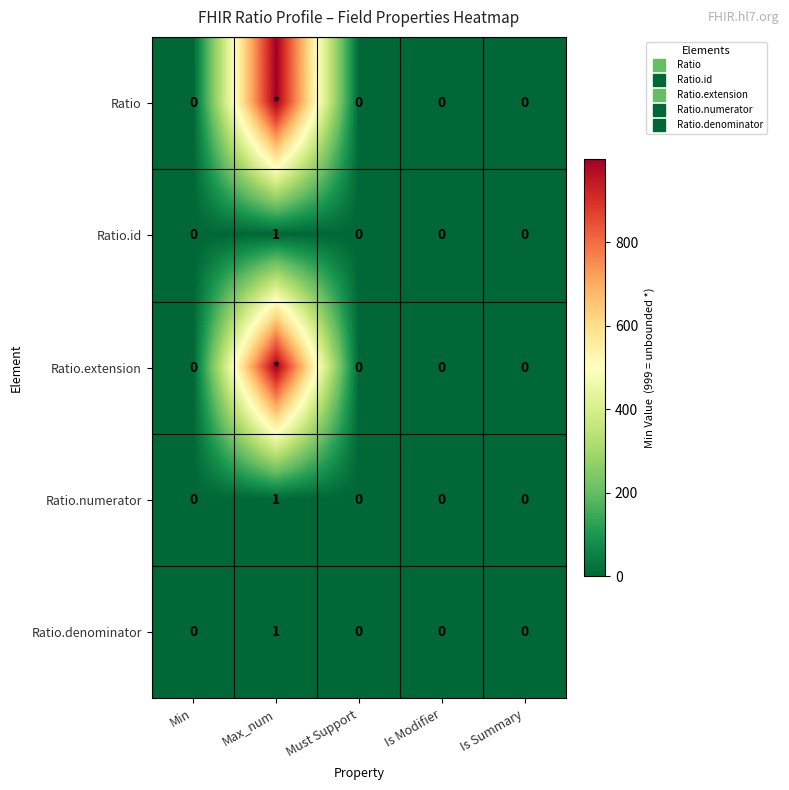

True or false: Ratio.extension has a value of 999 at Max_num.

True